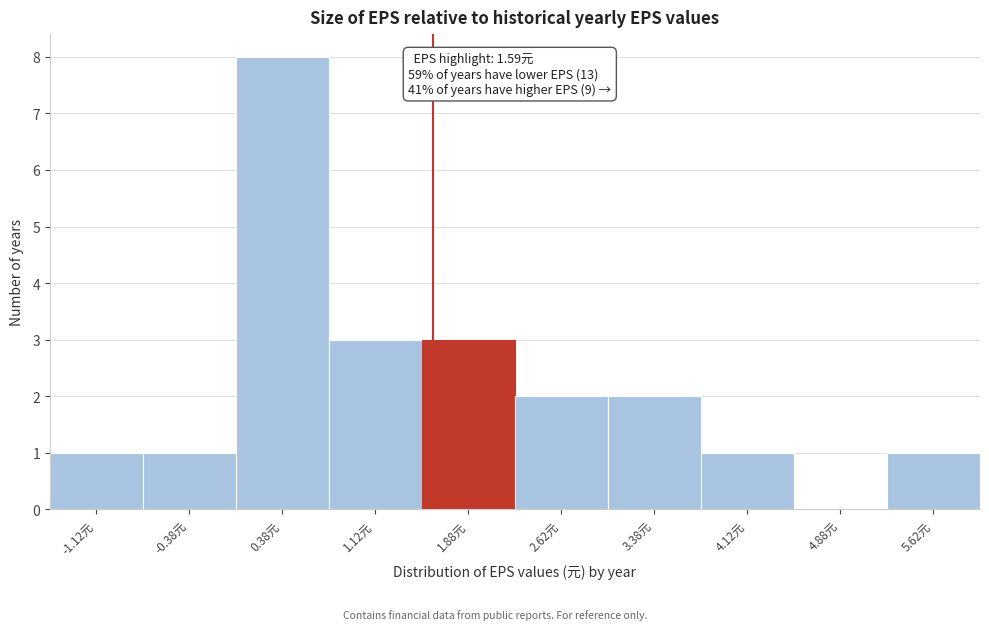

Over which range of the x-axis is the bar tallest?

0.00 to 0.75